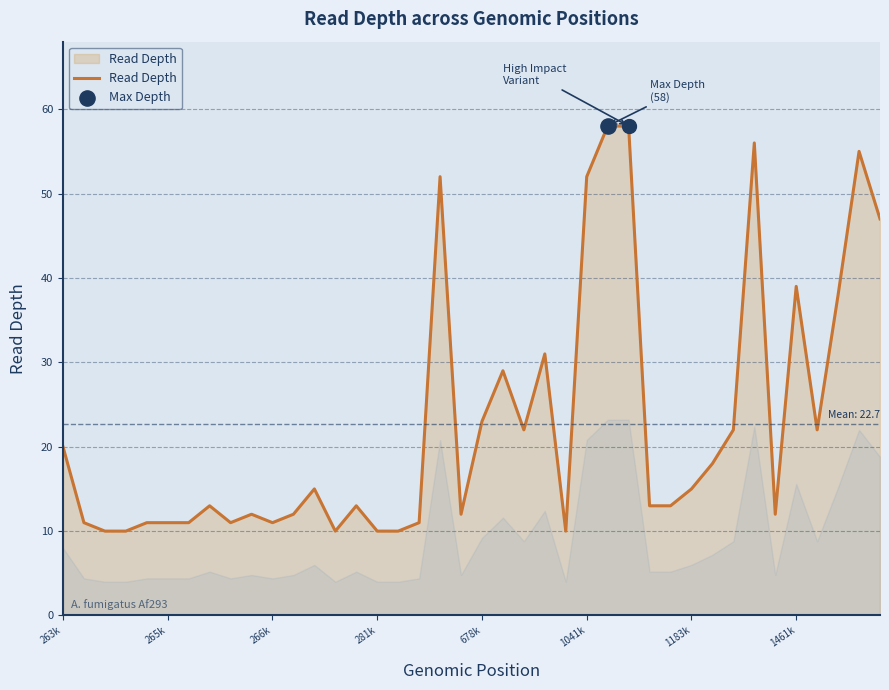

What is the minimum value shown in the chart?

10